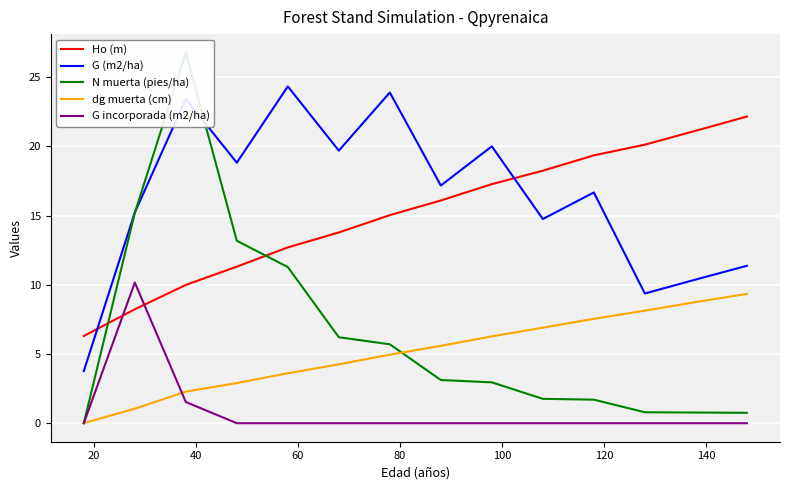

Which series has the largest range (max minus min)?

N muerta (pies/ha)